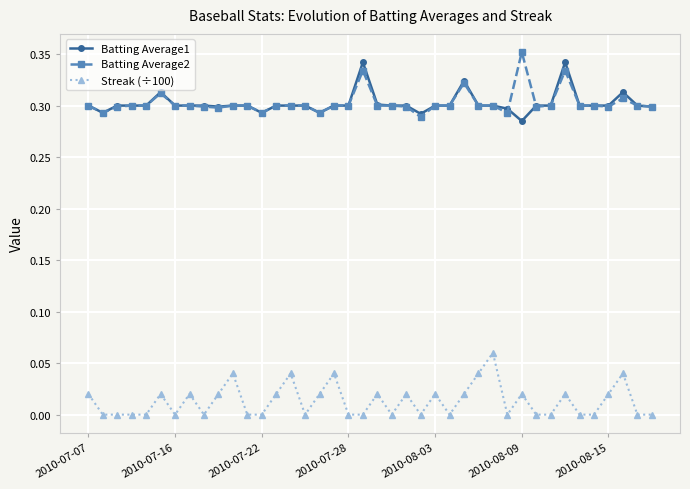

True or false: Streak (÷100) has more than 1 points higher than both neighbors.

True